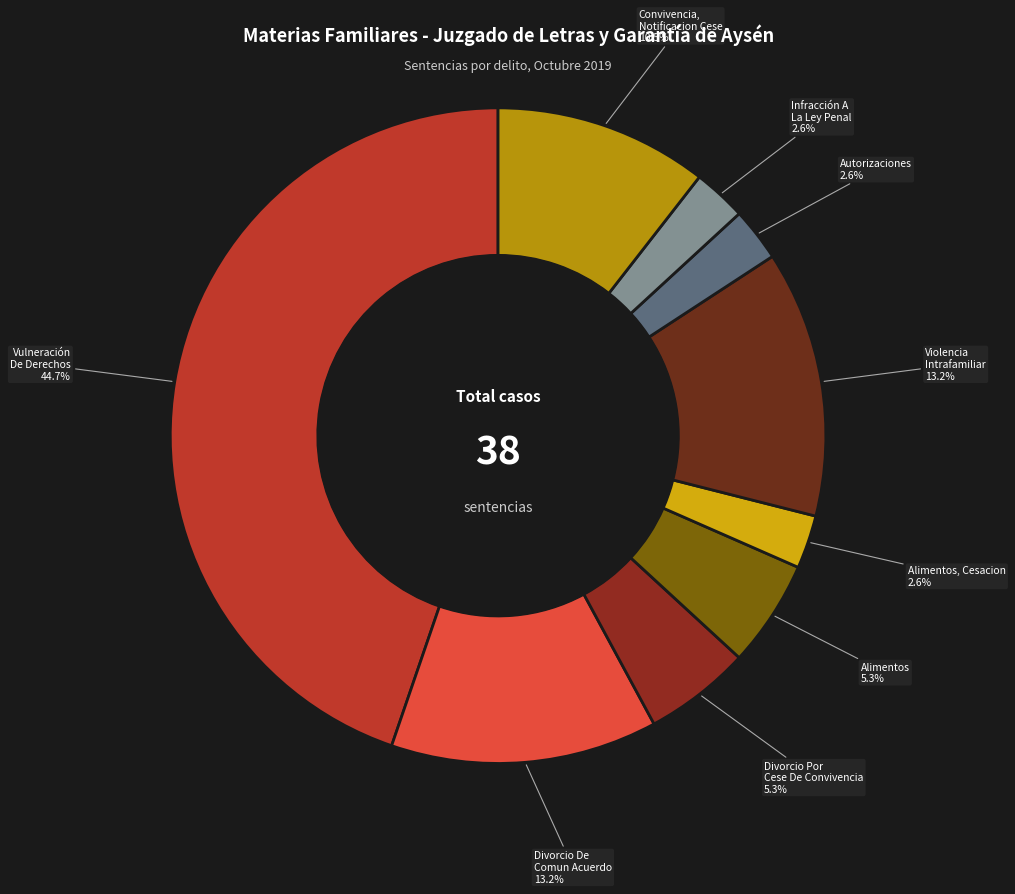

Which slice is the largest?

Vulneración De Derechos